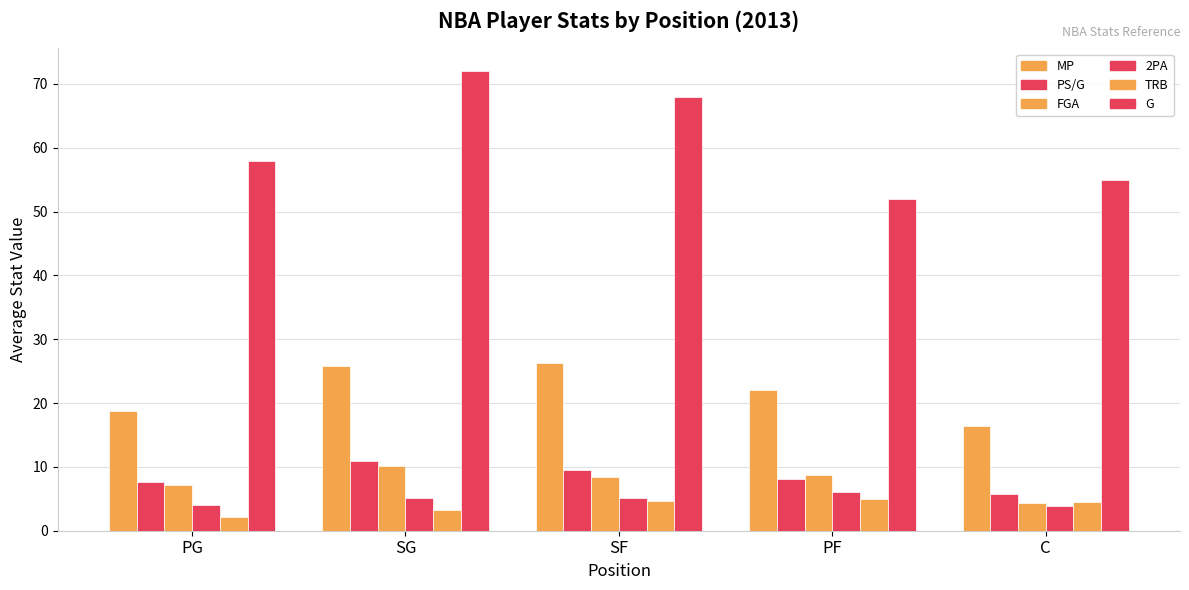

How many values in the TRB series exceed 4?

3